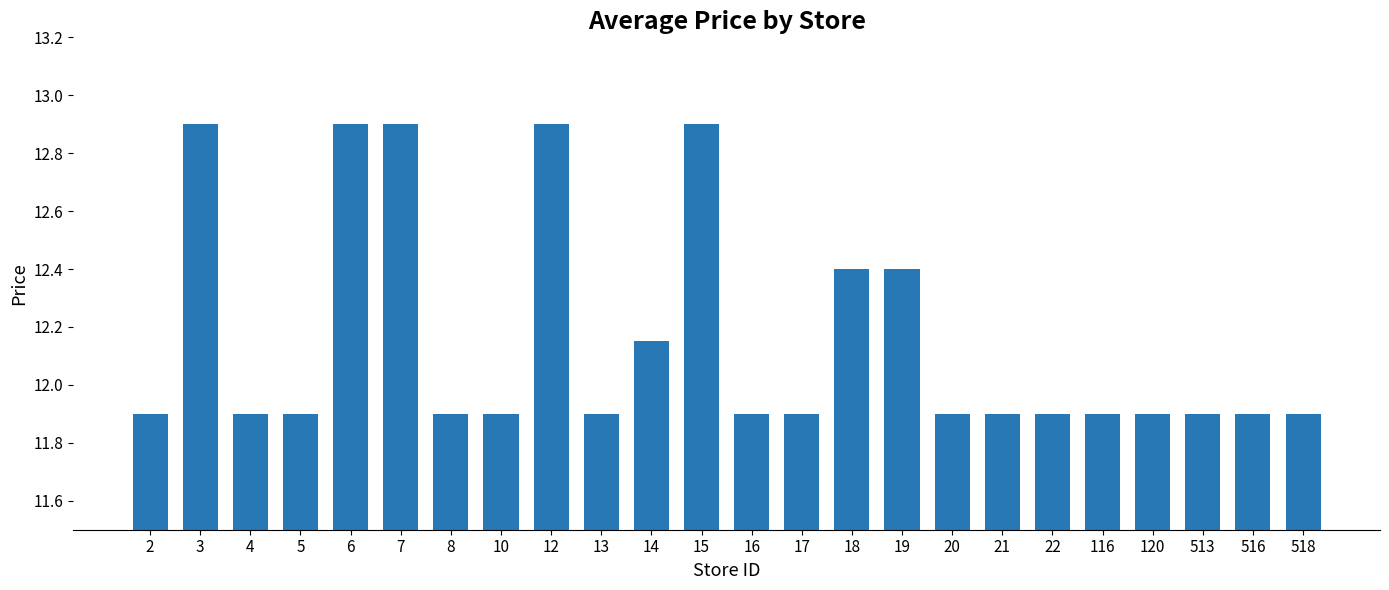

What is the value of the 14th bar from the left?

11.9